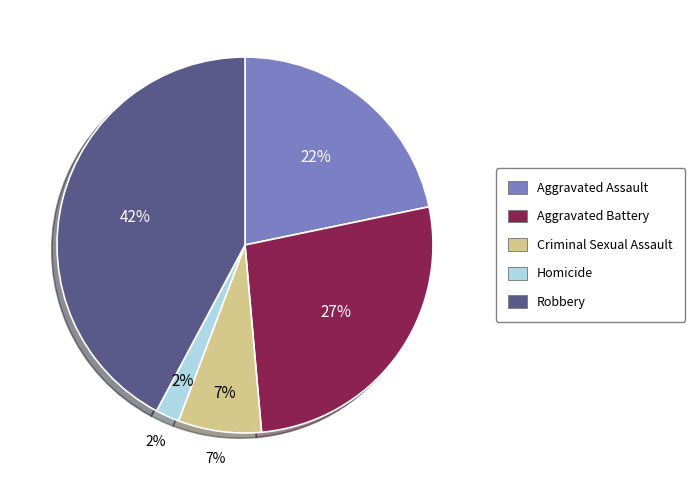

How many slices are in this pie chart?

5